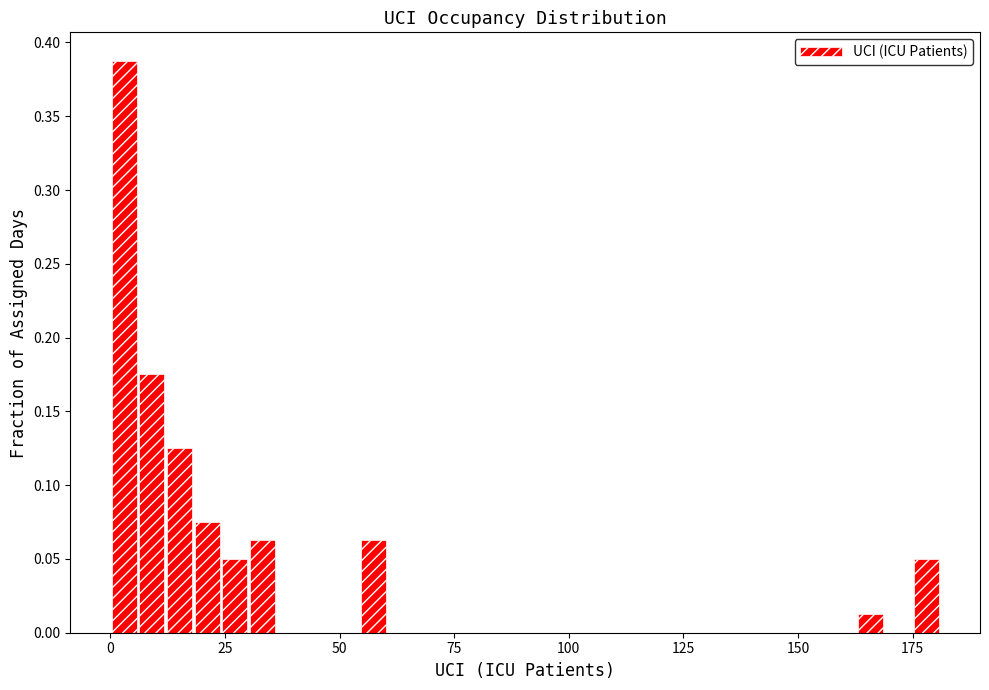

Read against the x-axis, roughly where is the centre of the tallest bar?

5